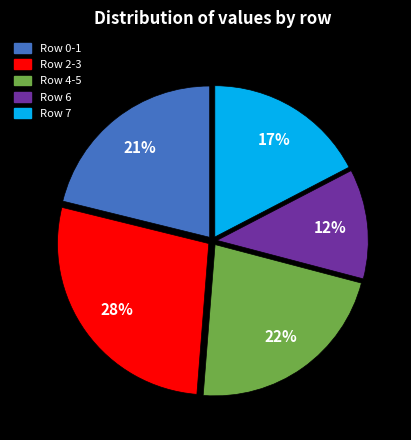

Does any single category account for the majority?

No